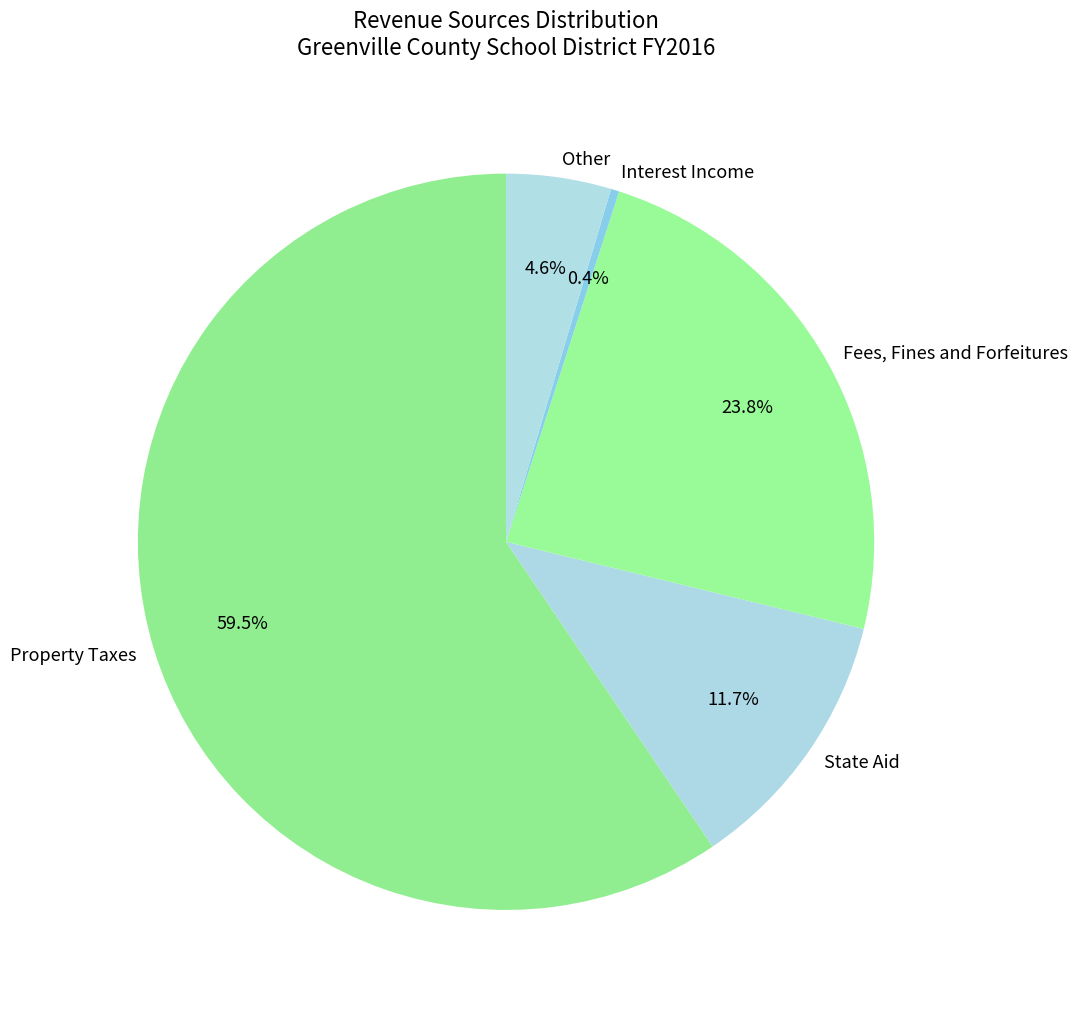

Is it true that Fees, Fines and Forfeitures is 15% of the pie?

False